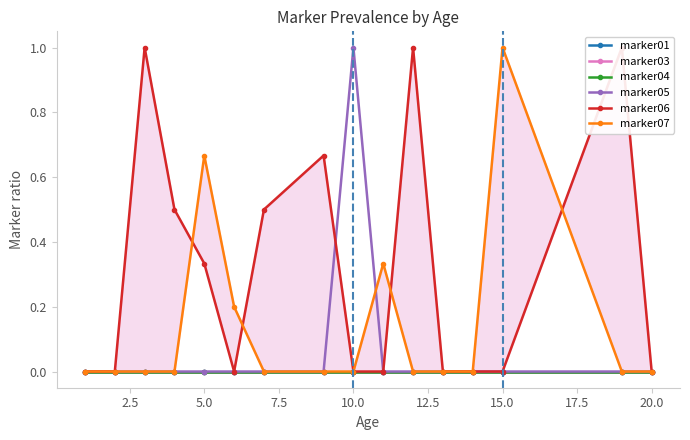

The marker05 series shows 0.0 at 12.5. True or false?

True